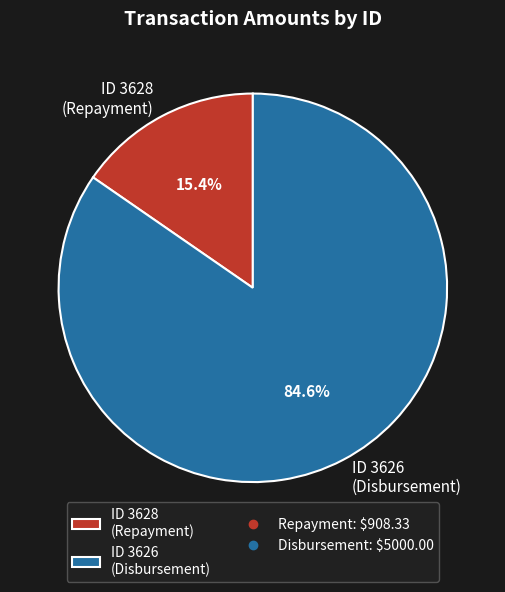

How many segments does this pie chart have?

2